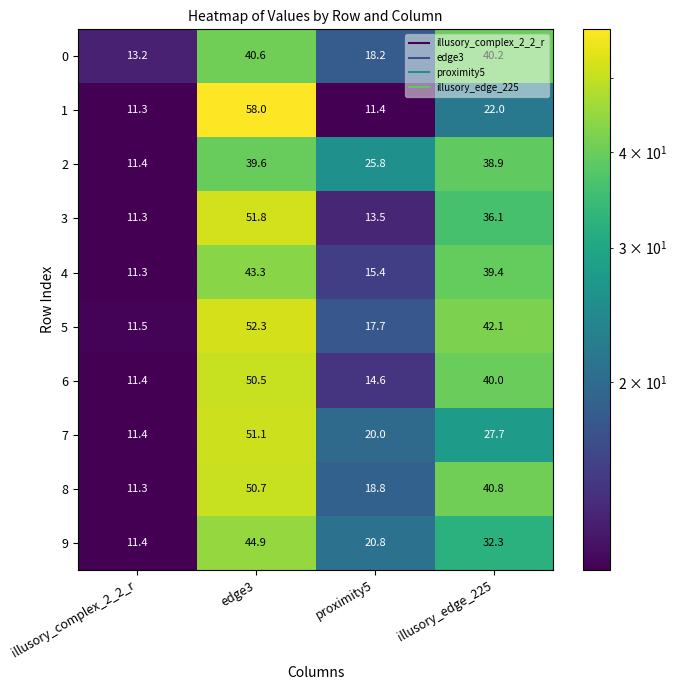

The 7 series shows 51.1 at edge3. True or false?

True